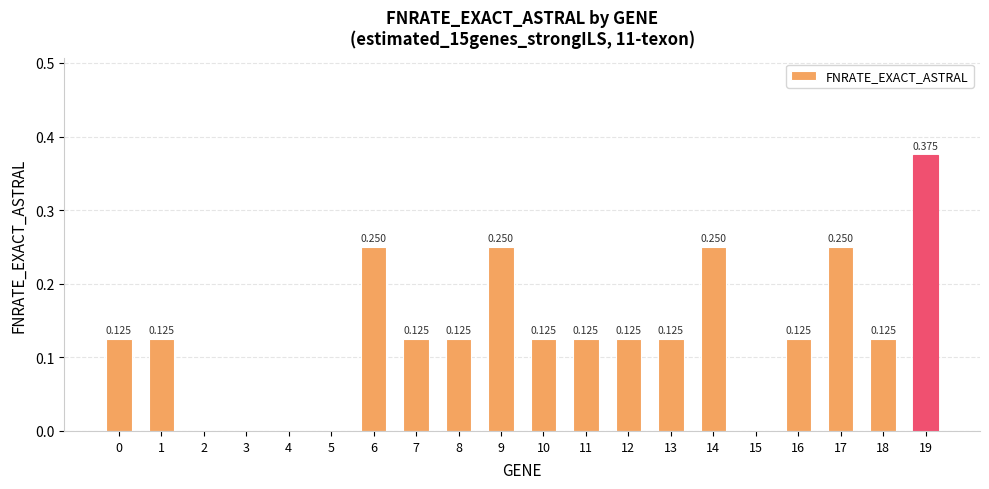

How many distinct data groups are displayed?

1